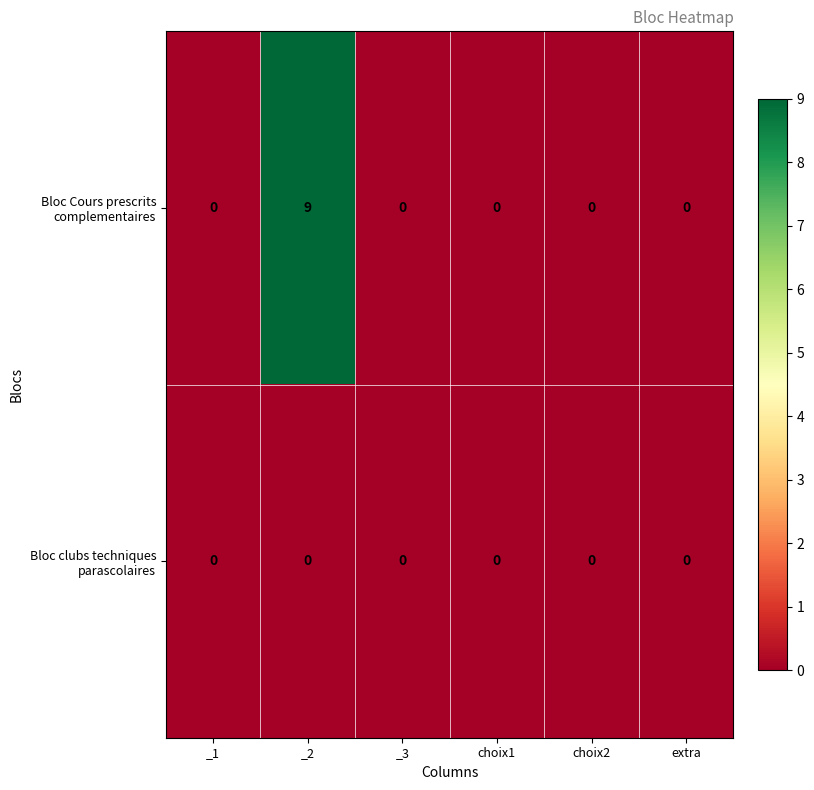

Rank the series by their average value, from highest to lowest.

Bloc Cours prescrits complementaires, Bloc clubs techniques parascolaires